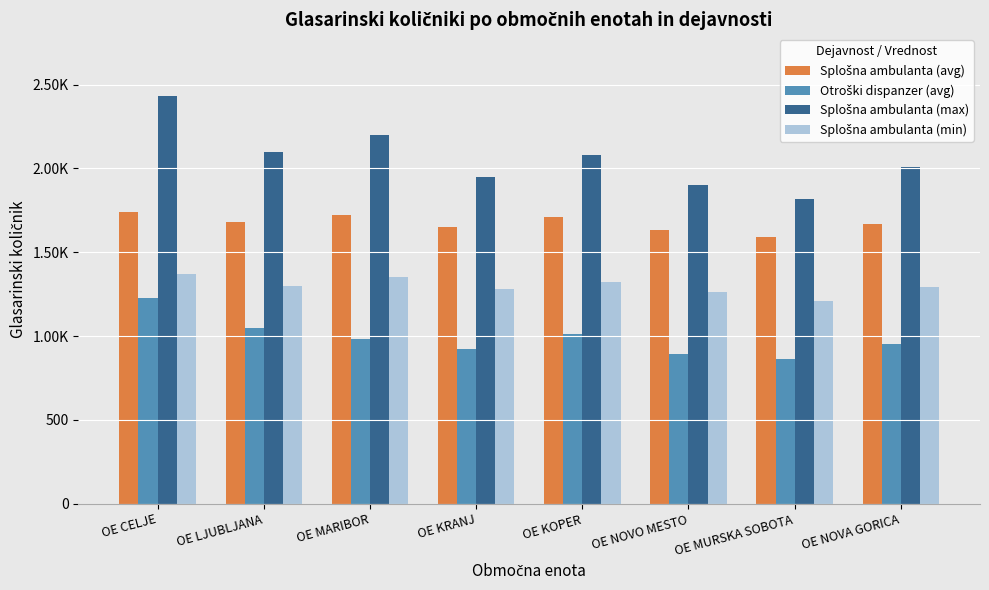

What is the maximum value shown in the chart?

2433.8